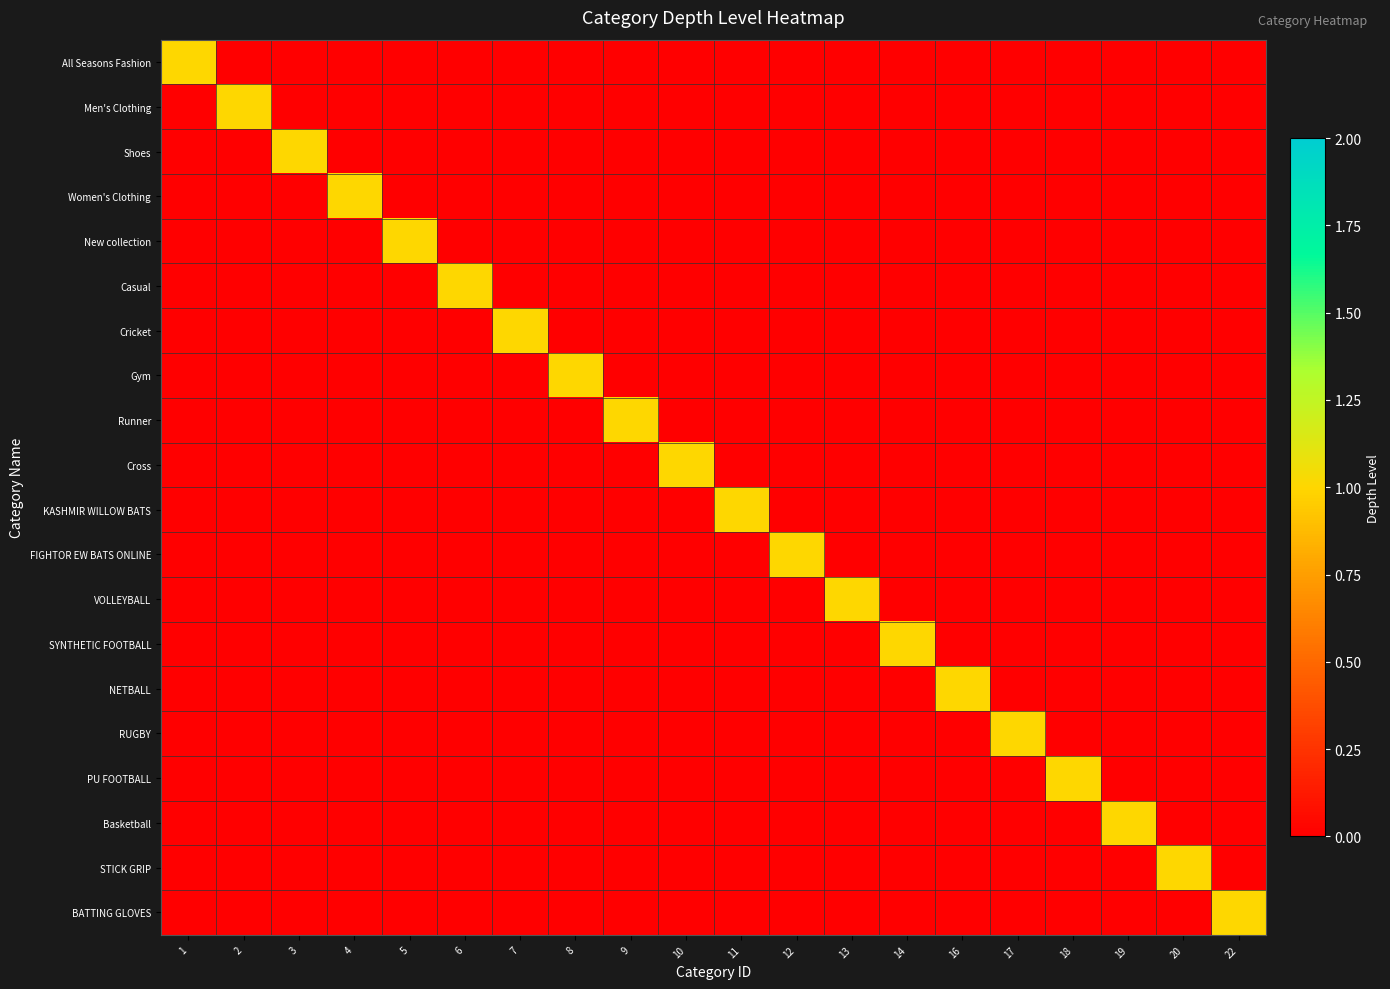

What is the difference between the highest and lowest values at 16?

1